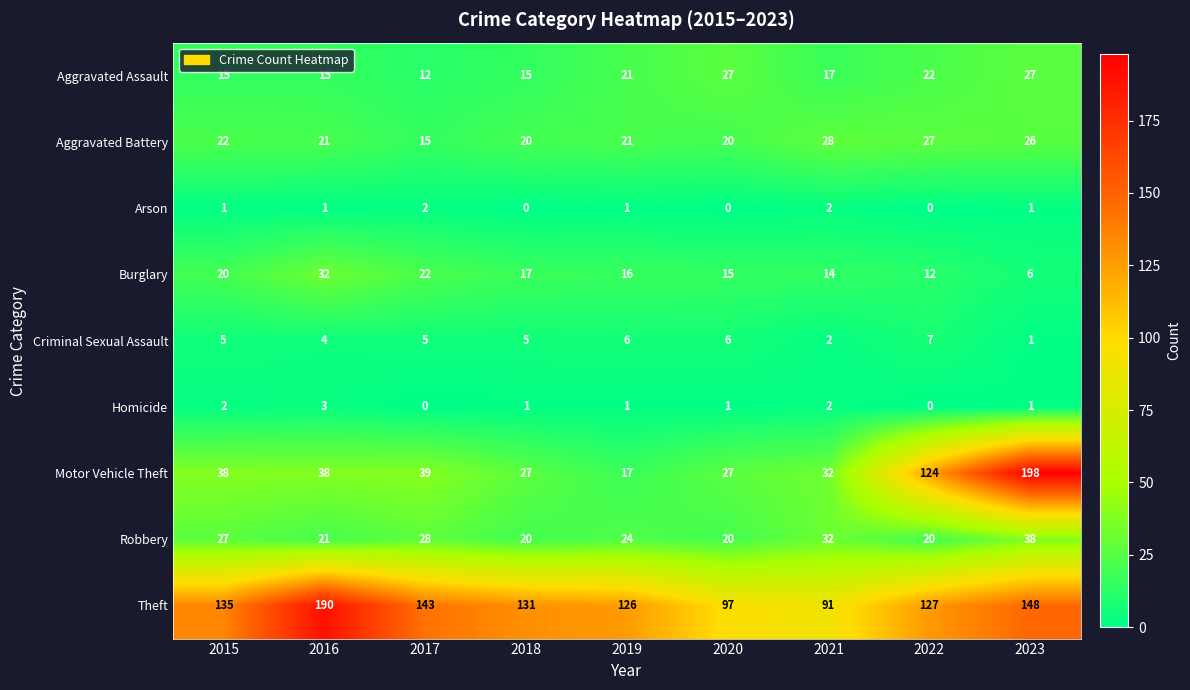

How many distinct data groups are displayed?

9